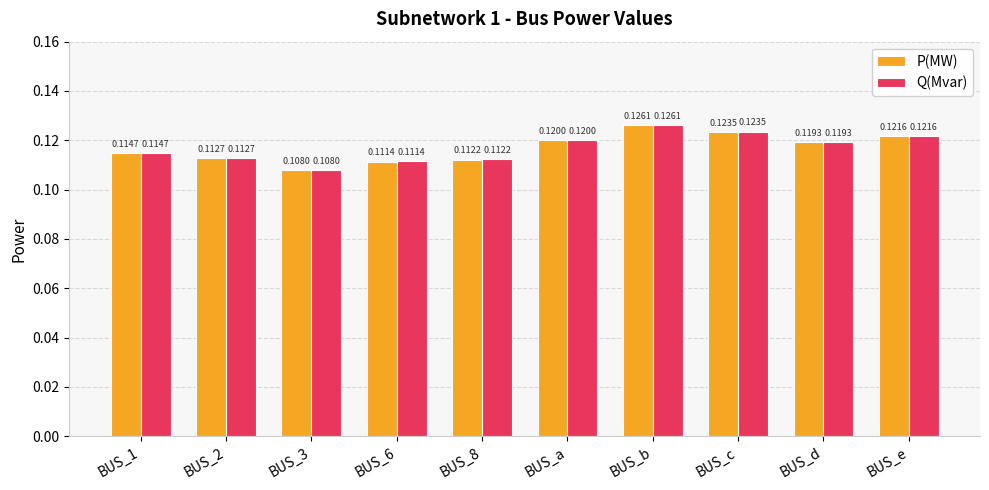

List the labels in order of P(MW) value, smallest first.

BUS_3, BUS_6, BUS_8, BUS_2, BUS_1, BUS_d, BUS_a, BUS_e, BUS_c, BUS_b